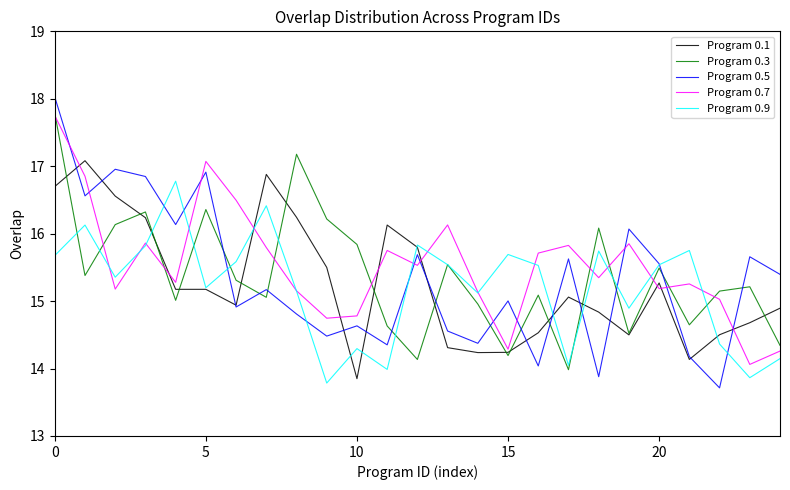

Which series has the largest range (max minus min)?

Program 0.5